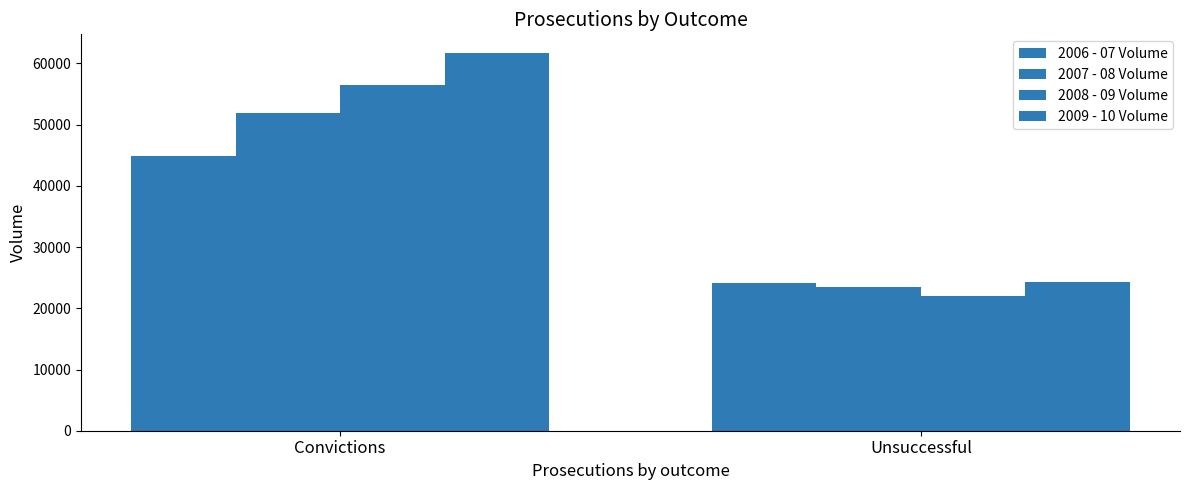

Rank the series at Convictions from lowest to highest value.

2006 - 07 Volume, 2007 - 08 Volume, 2008 - 09 Volume, 2009 - 10 Volume